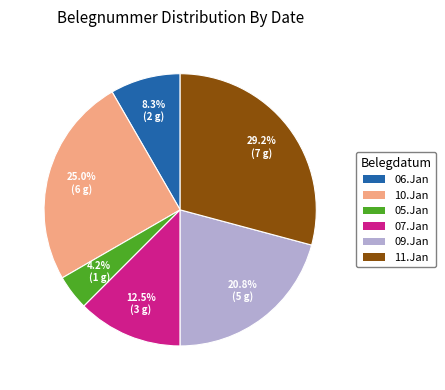

Do 05.Jan and 09.Jan together represent more than half of the pie?

No